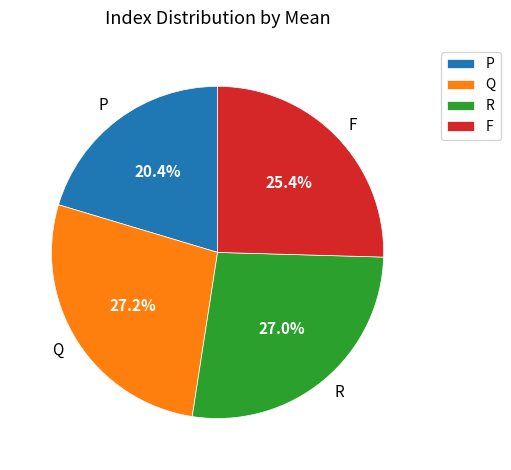

Is the sum of F and R greater than half?

Yes